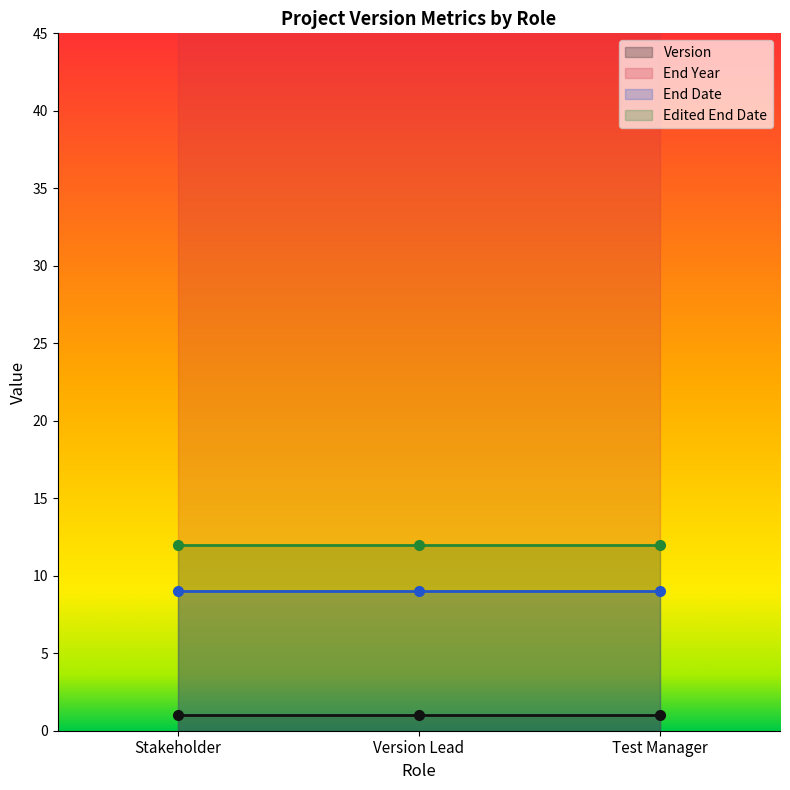

Reading left to right, what are all the values shown in this chart?

Version: 1	1	1
End Year: 2024	2024	2024
End Date: 9	9	9
Edited End Date: 12	12	12